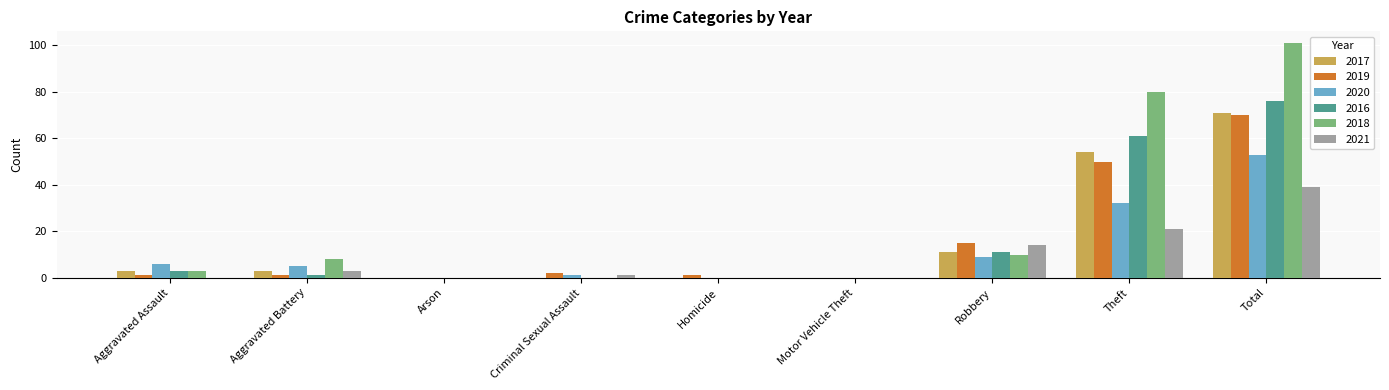

Where does the 2016 series first go above 1?

Aggravated Assault